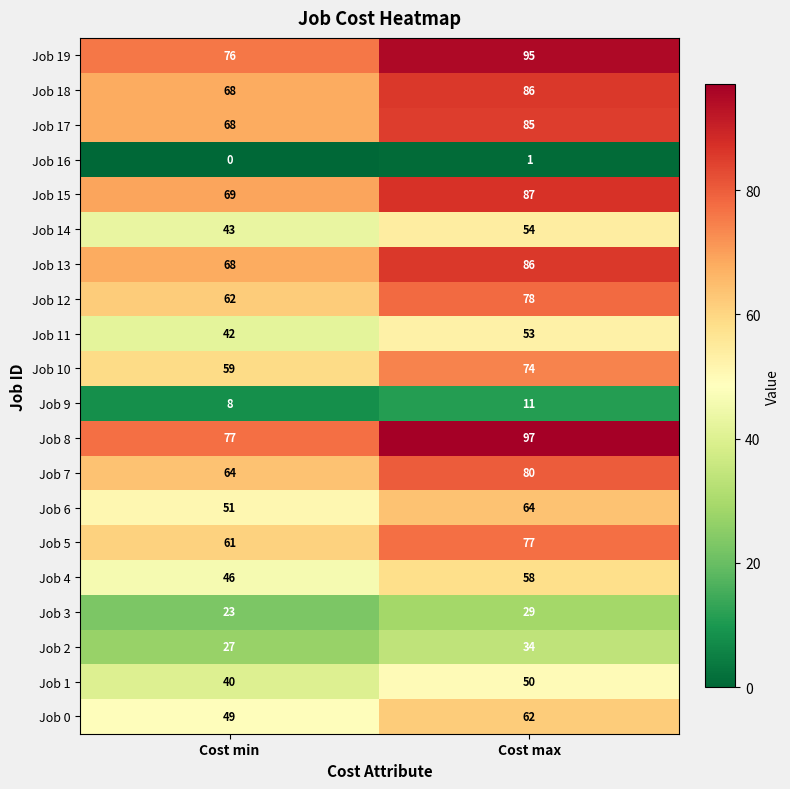

Which series has the largest total across all categories?

Job 8